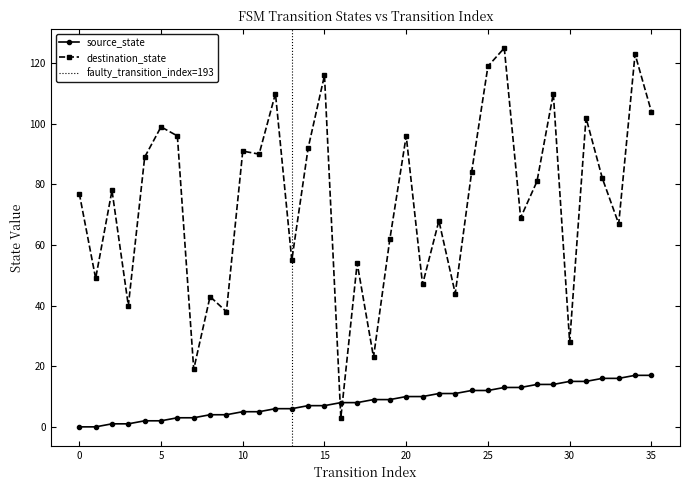

How many distinct data groups are displayed?

2